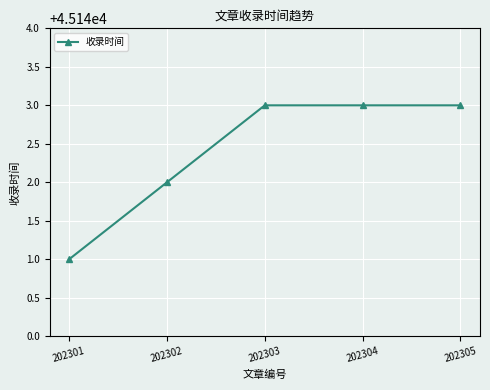

Reading left to right, what are all the values shown in this chart?

45141	45142	45143	45143	45143